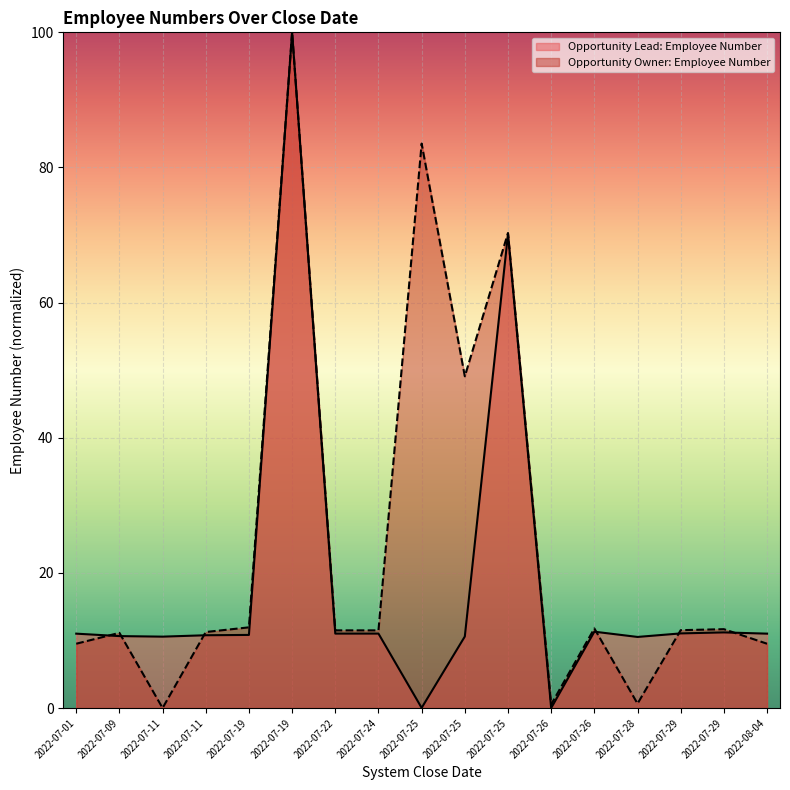

Where does the Opportunity Owner: Employee Number series first go above 11?

2022-07-09